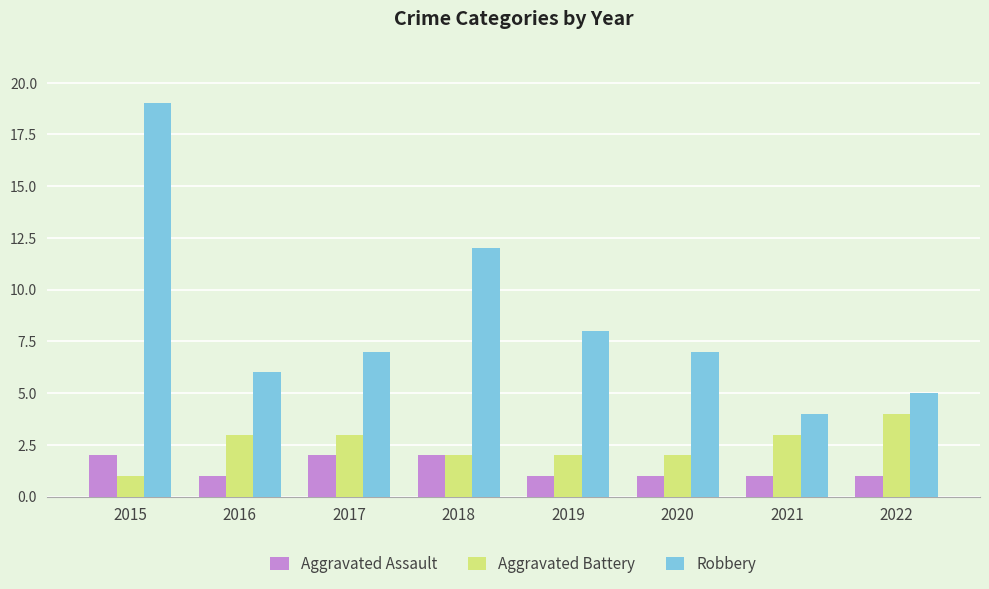

Which series has the largest total across all categories?

Robbery